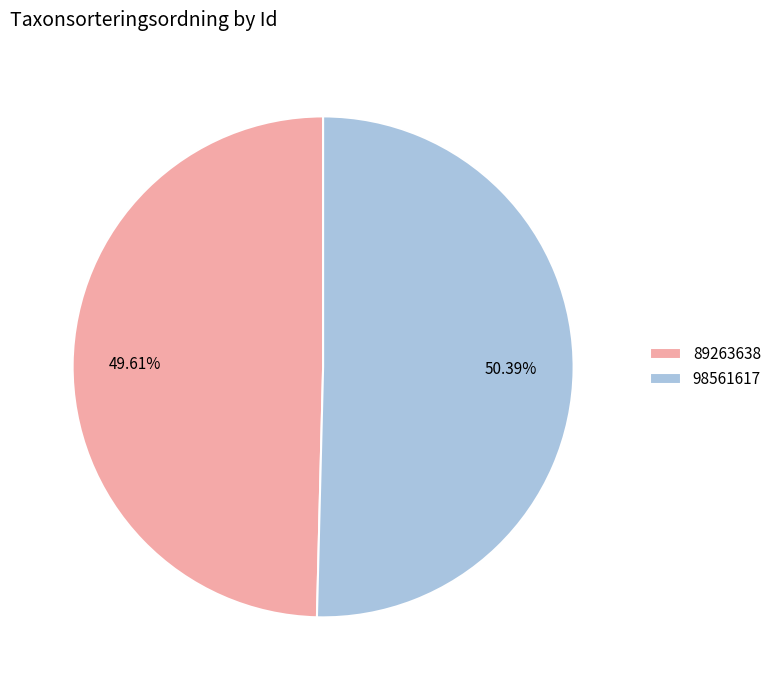

How much of the chart is everything except 98561617?

49.6%